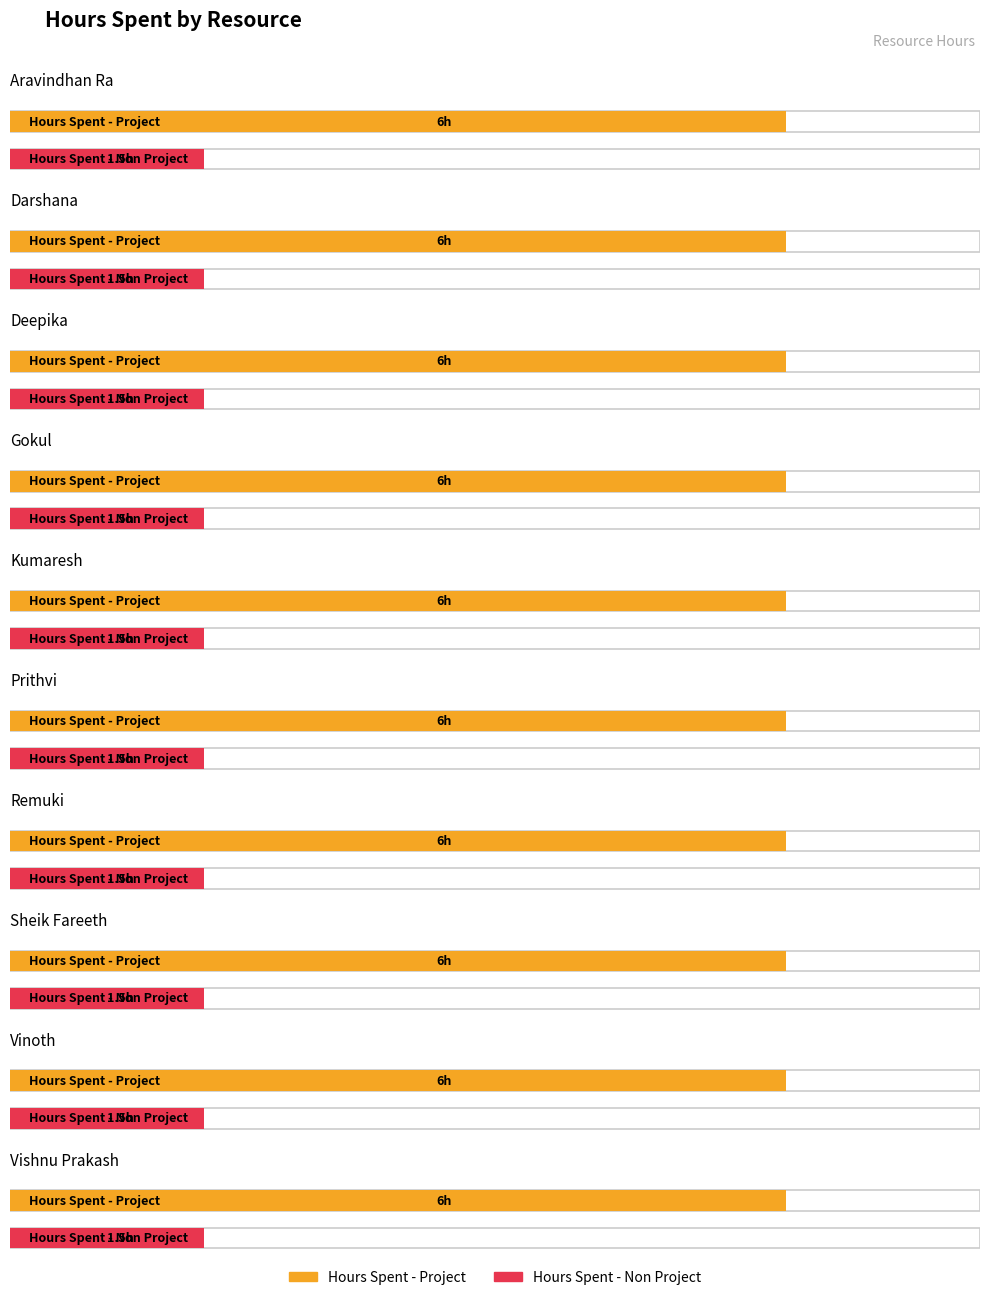

What position from the right is Kumaresh?

6